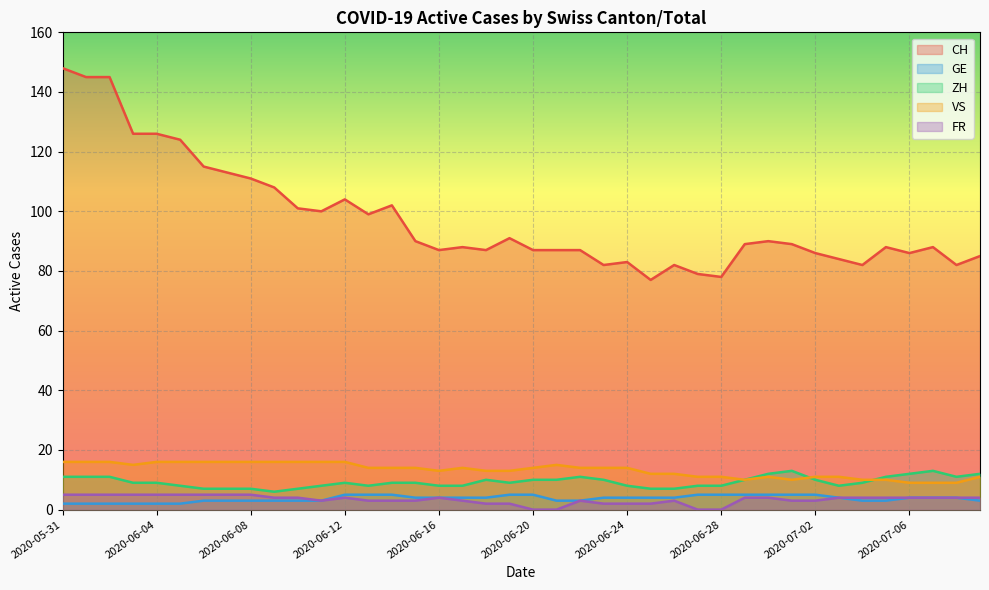

True or false: VS and GE intersect in this chart.

False